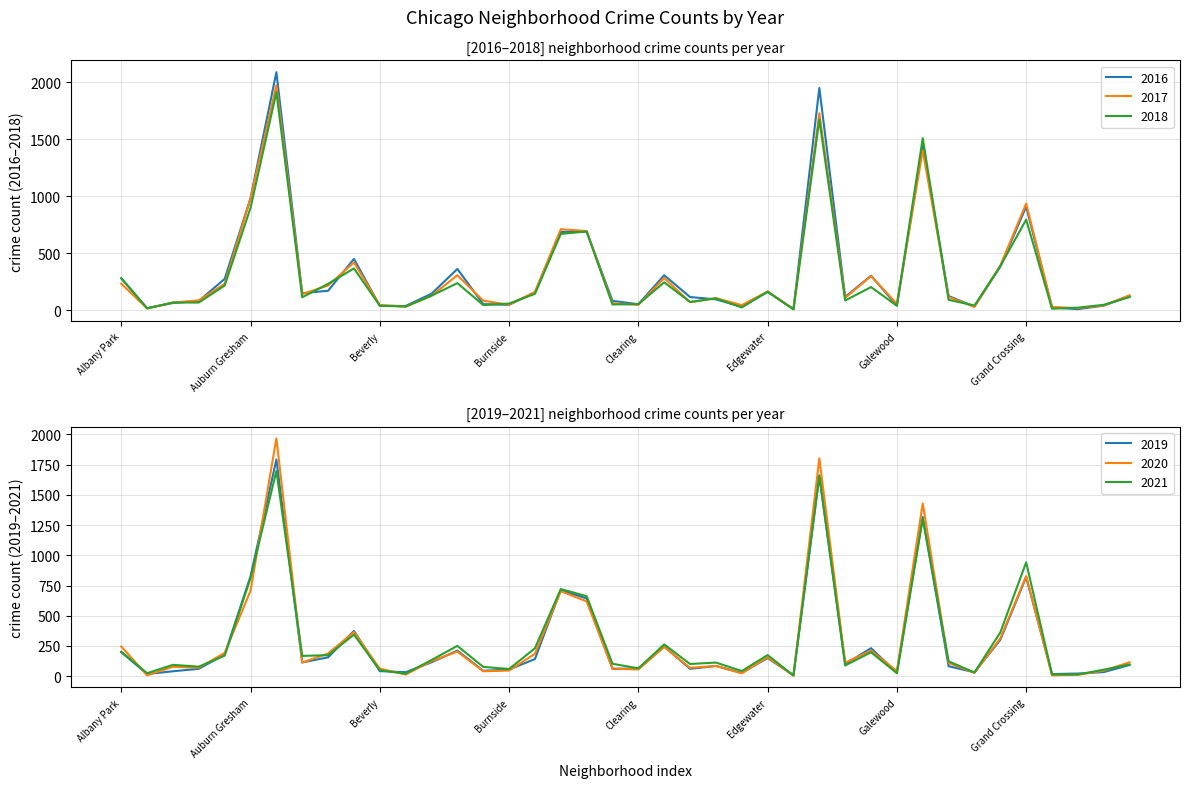

What is the difference between the second highest and minimum values in the 2018 series?

1662